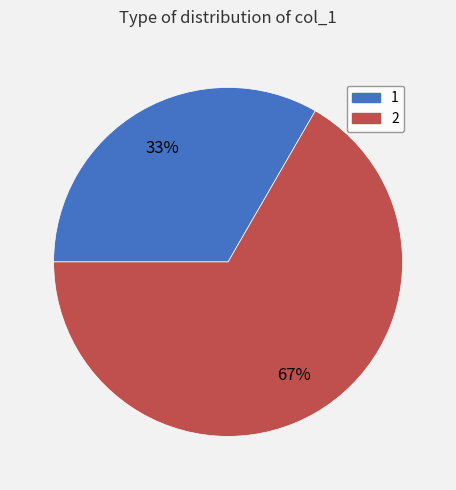

What percentage is the 1 slice, to the nearest percent?

33%